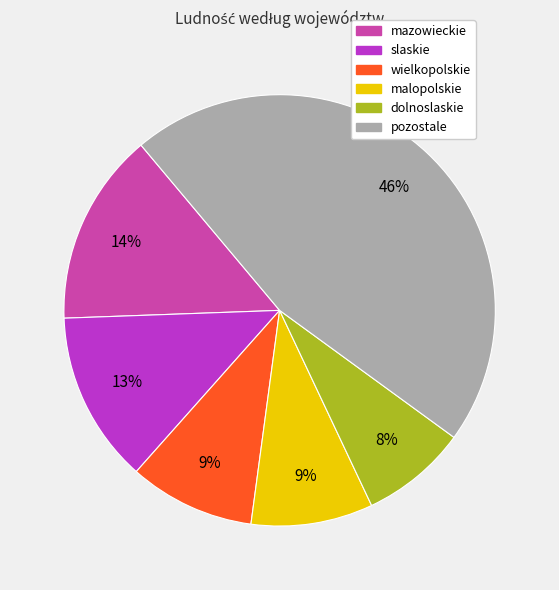

To the nearest percent, what portion does wielkopolskie represent?

9%